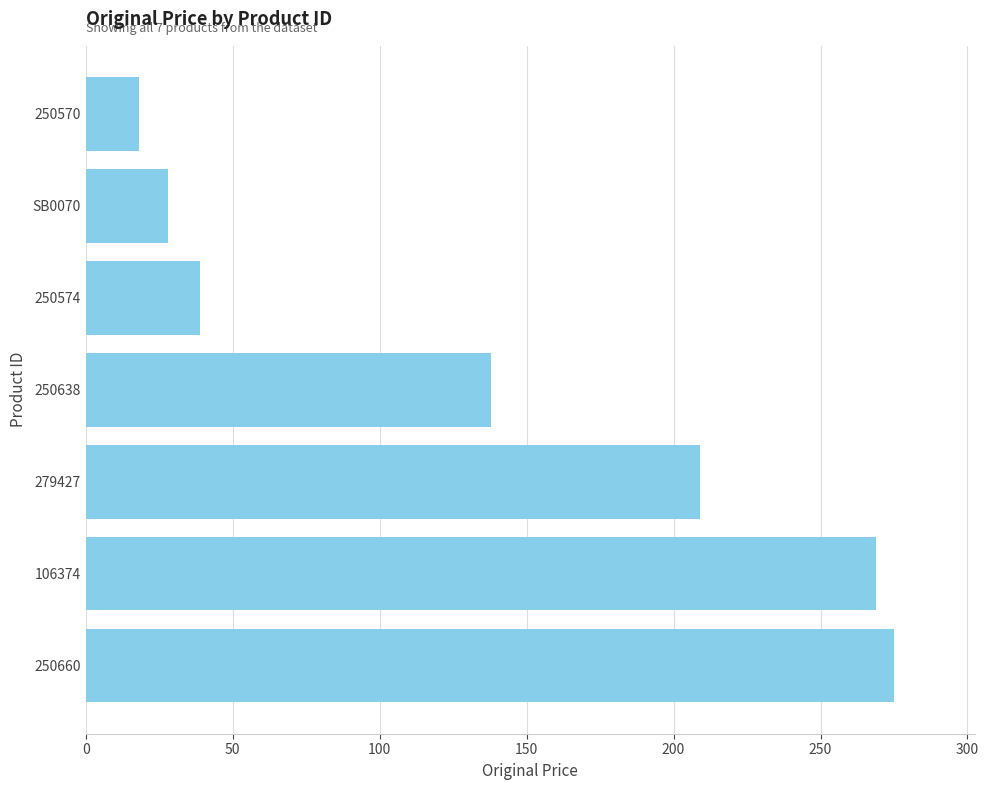

What is the maximum value shown in the chart?

275